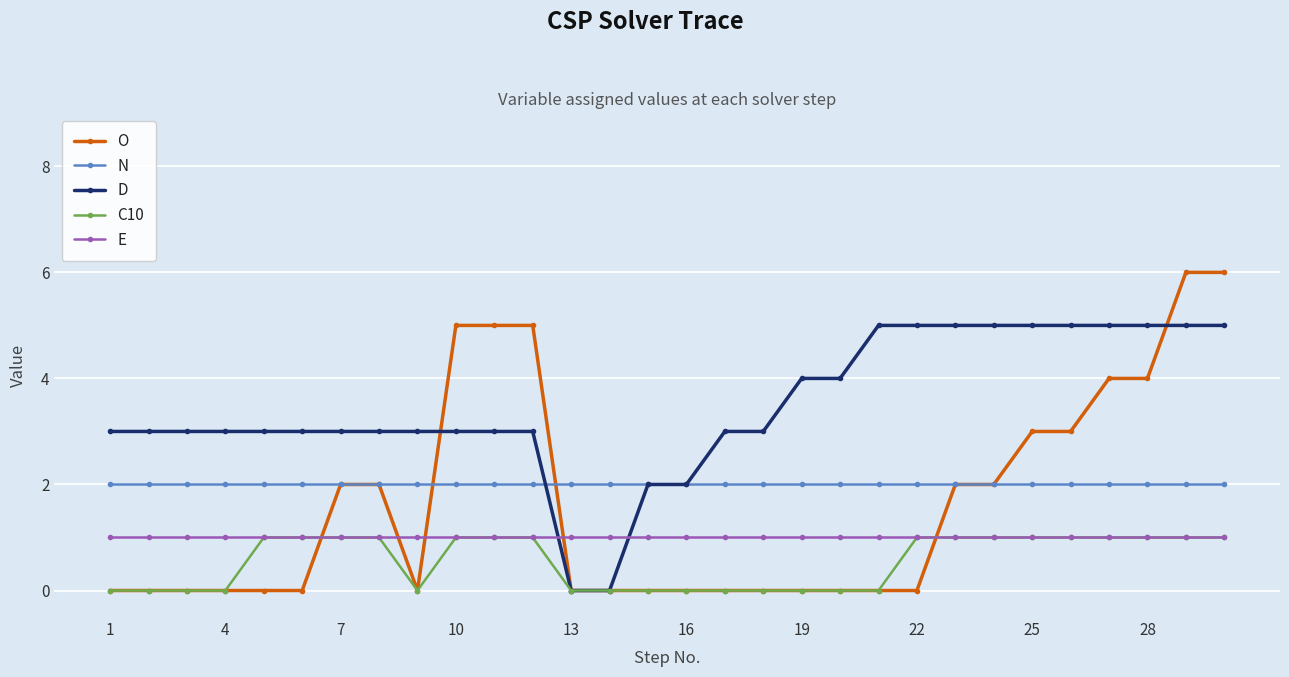

After their last crossing, which series has the higher values: D or E?

D